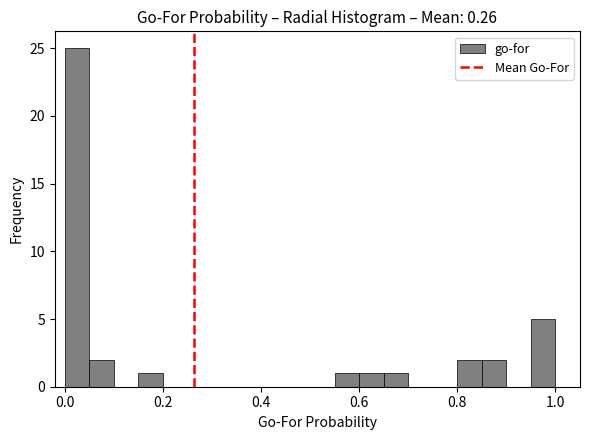

Read against the x-axis, roughly where is the centre of the tallest bar?

0.02